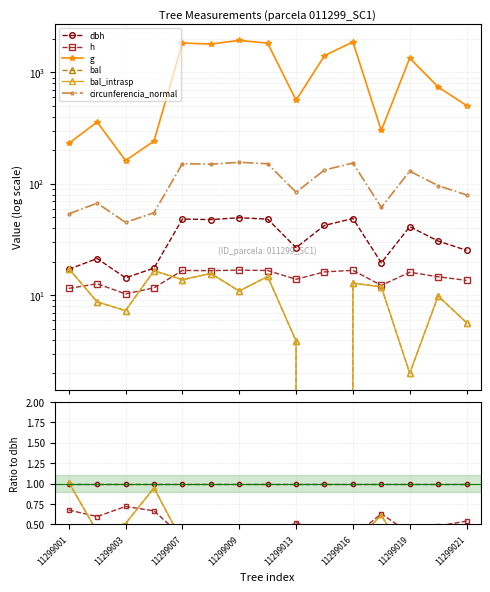

At 11299019, list the series in order from largest to smallest.

g, circunferencia_normal, dbh, h, bal, bal_intrasp